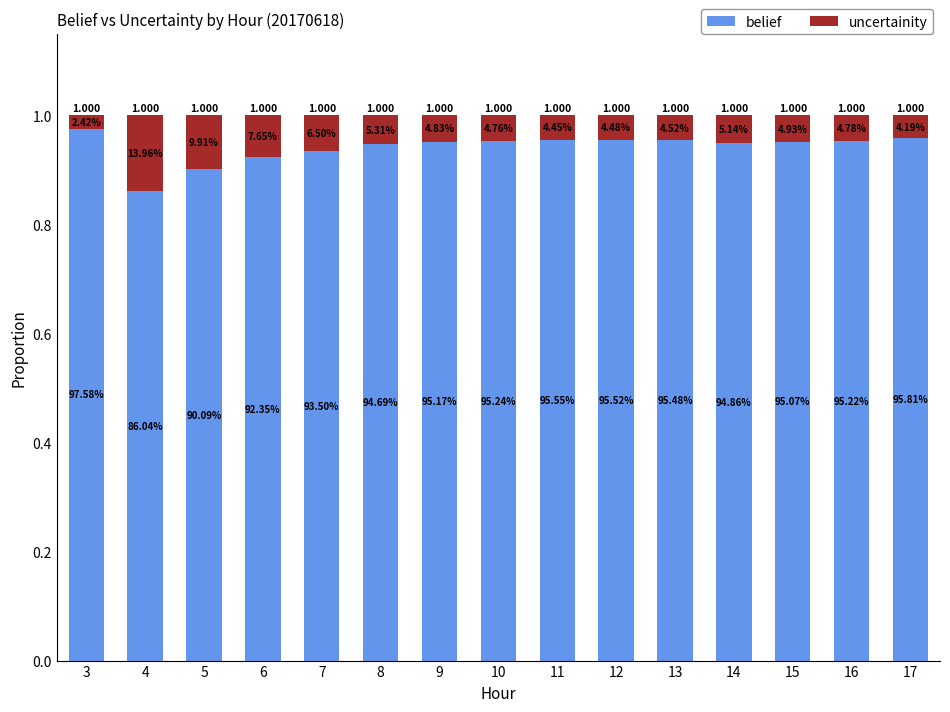

What is the difference between the maximum and second lowest values in the belief series?

0.1